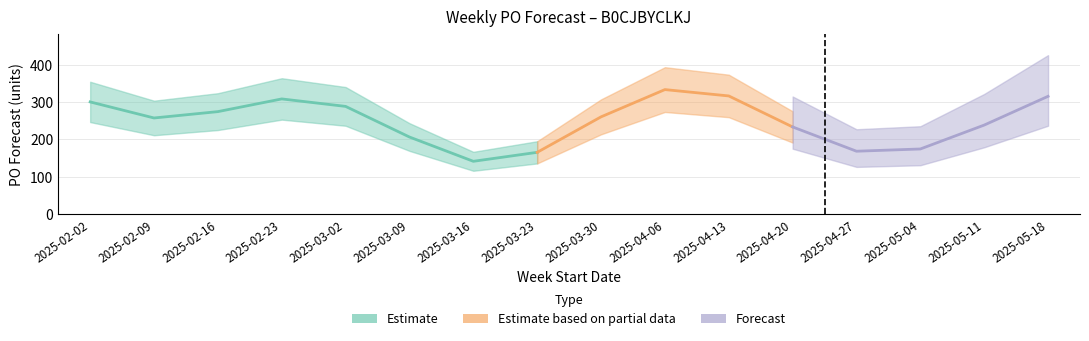

List the labels in order of value, largest first.

2025-04-06, 2025-04-13, 2025-05-18, 2025-02-23, 2025-02-02, 2025-03-02, 2025-02-16, 2025-03-30, 2025-02-09, 2025-05-11, 2025-04-20, 2025-03-09, 2025-05-04, 2025-04-27, 2025-03-23, 2025-03-16